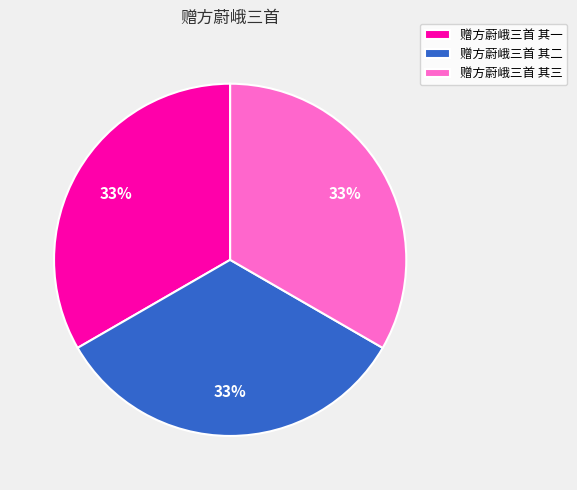

Does 赠方蔚峨三首 其二 represent more than half of the total?

No